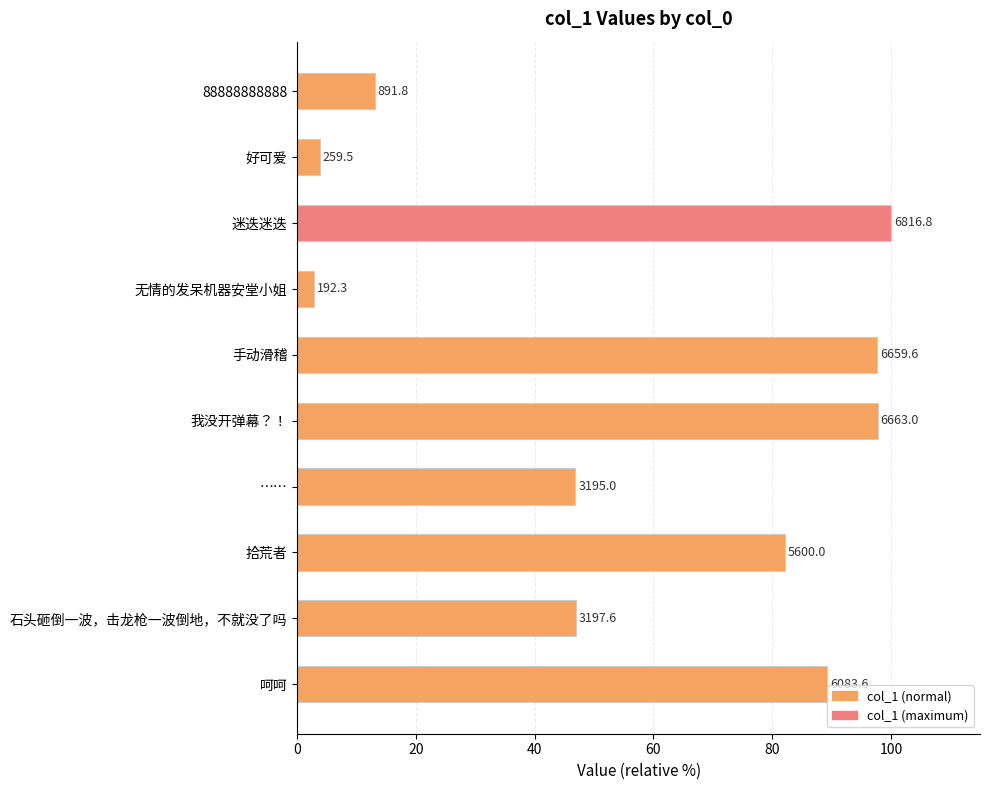

What is the difference between the maximum and minimum values?

97.2